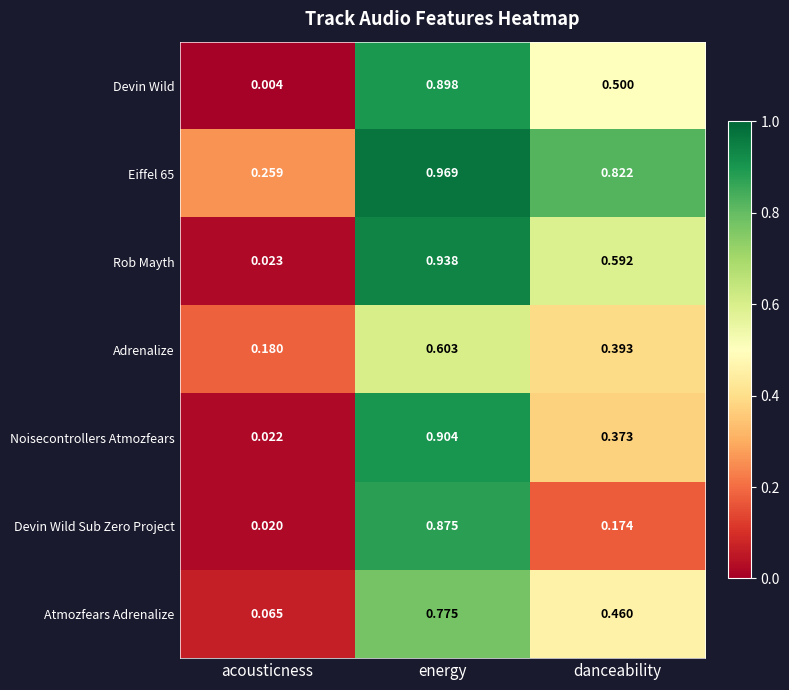

At which category does the chart reach its minimum across all series?

acousticness